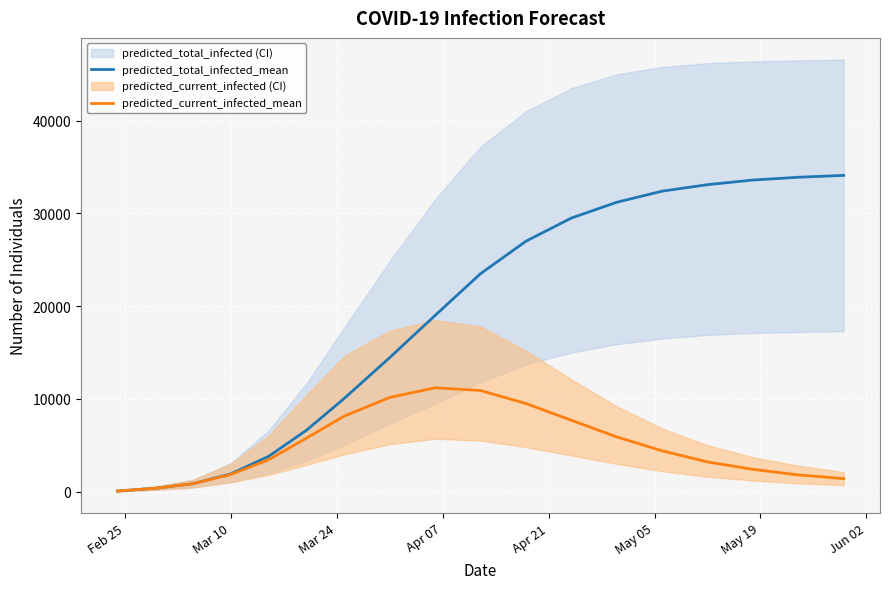

What is the difference between the second highest and minimum values in the predicted_total_infected_mean series?

33839